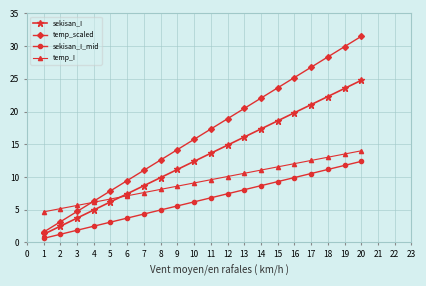

How many distinct data groups are displayed?

4